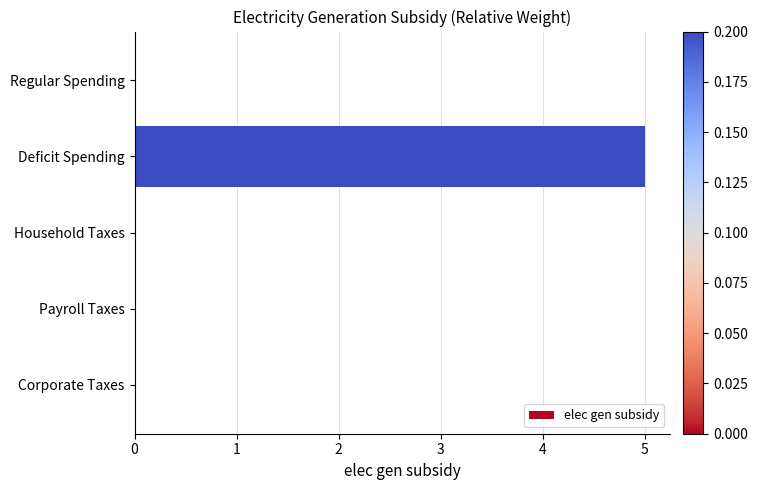

Reading bottom to top, transcribe all the data shown in this chart.

Corporate Taxes=0	Payroll Taxes=0	Household Taxes=0	Deficit Spending=5	Regular Spending=0